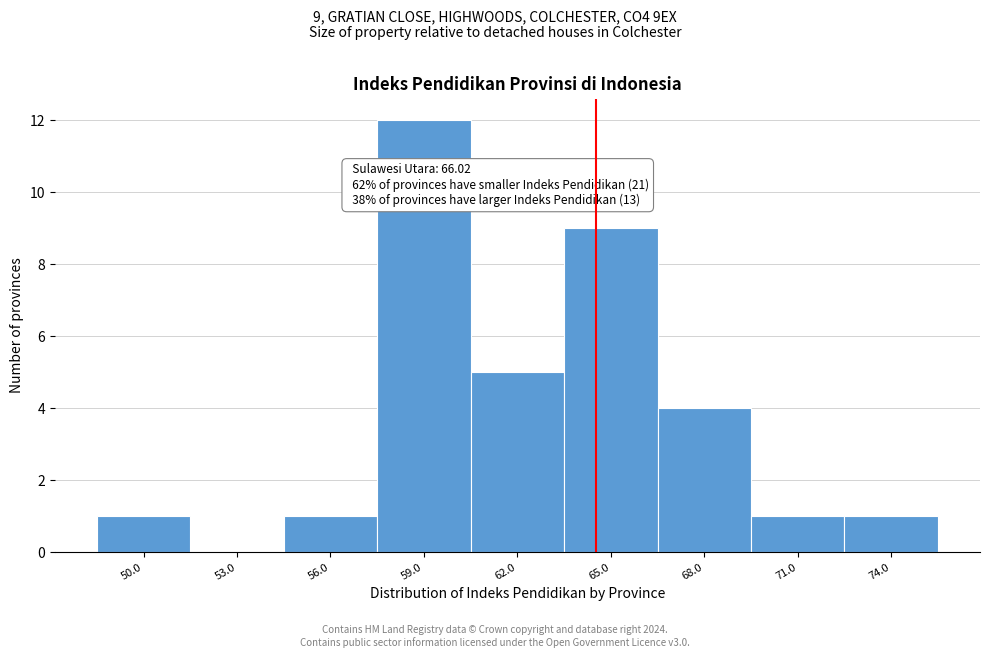

Reading left to right, what are all the values shown in this chart?

50.0=1	53.0=0	56.0=1	59.0=12	62.0=5	65.0=9	68.0=4	71.0=1	74.0=1